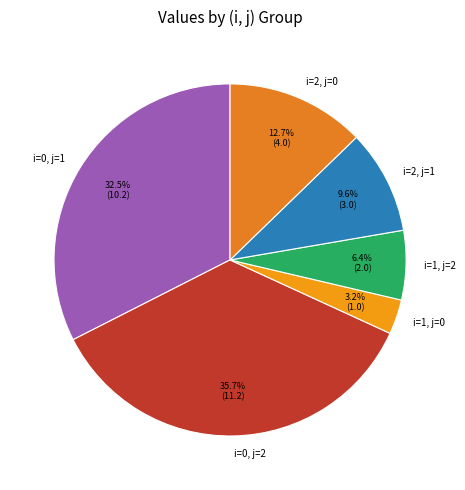

Does any single category account for the majority?

No